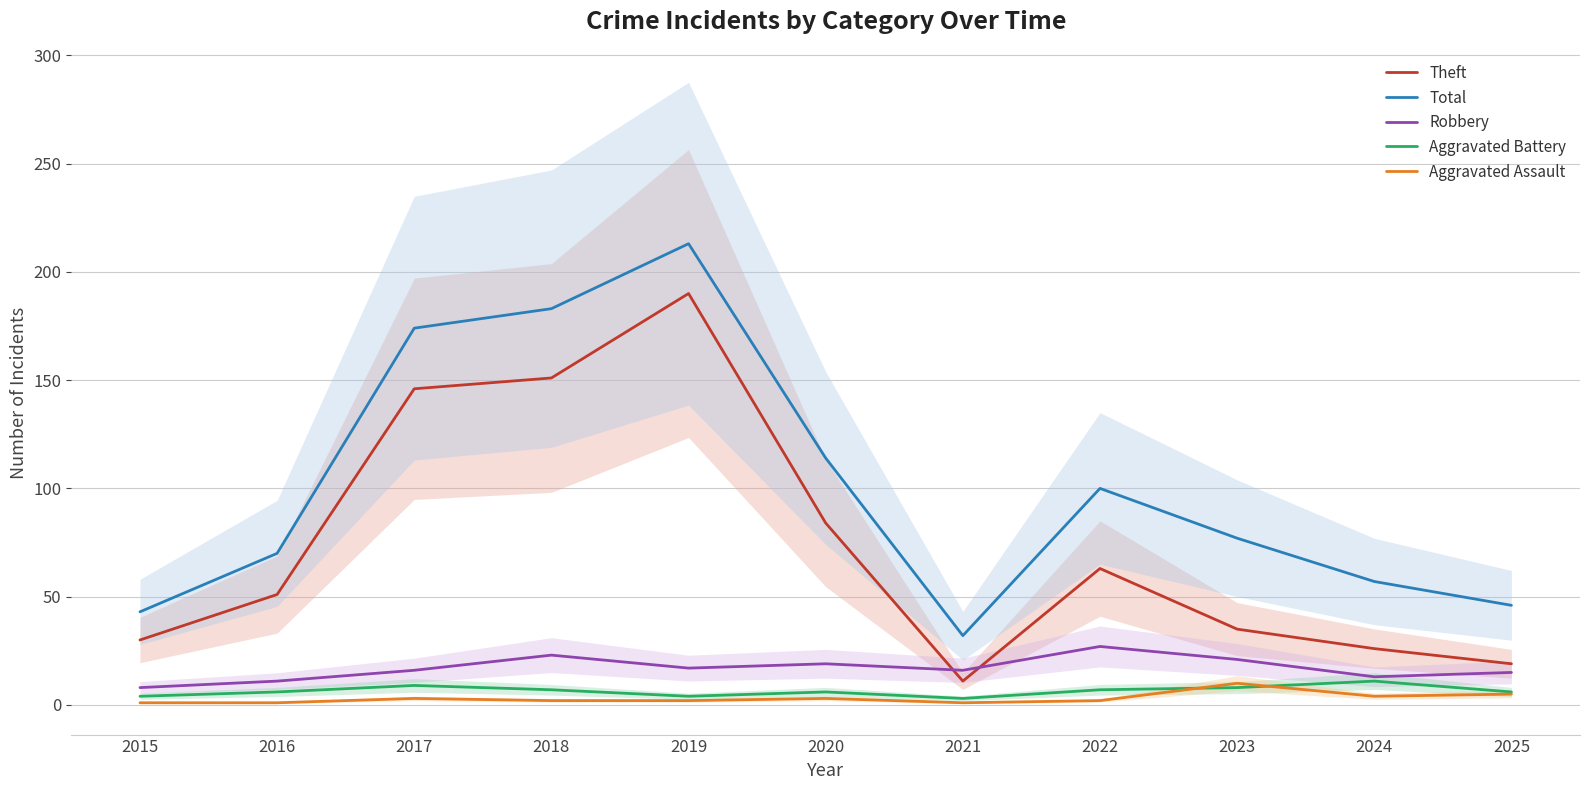

What is the total value across all series at 2018?

366